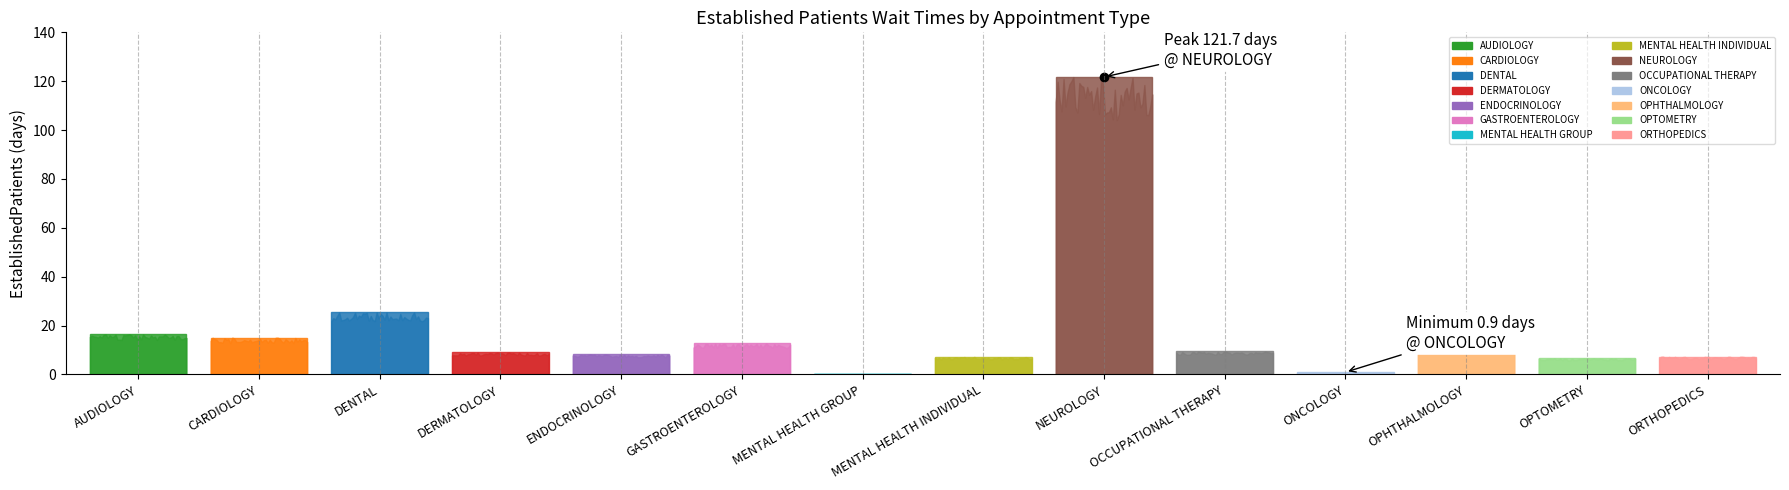

Which category has the lowest value across all series?

MENTAL HEALTH GROUP